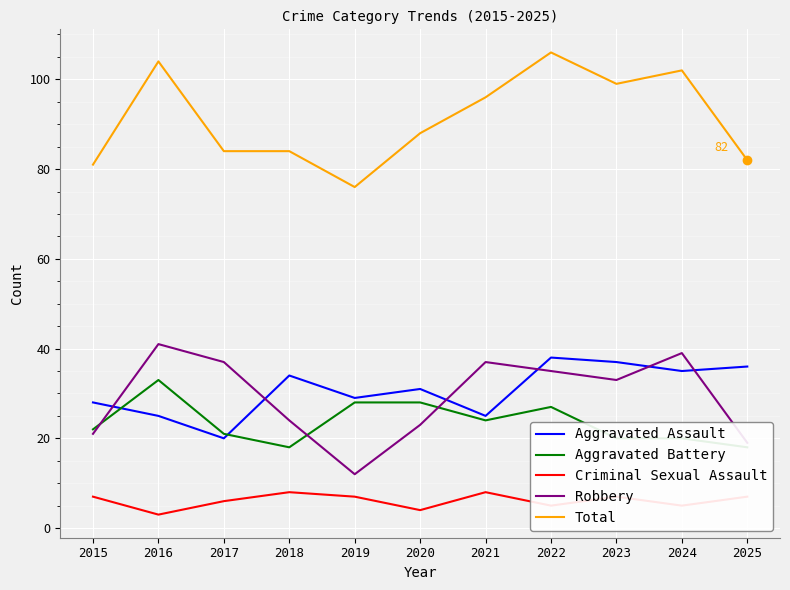

Which has a higher value, 2025 or 2021?

2025